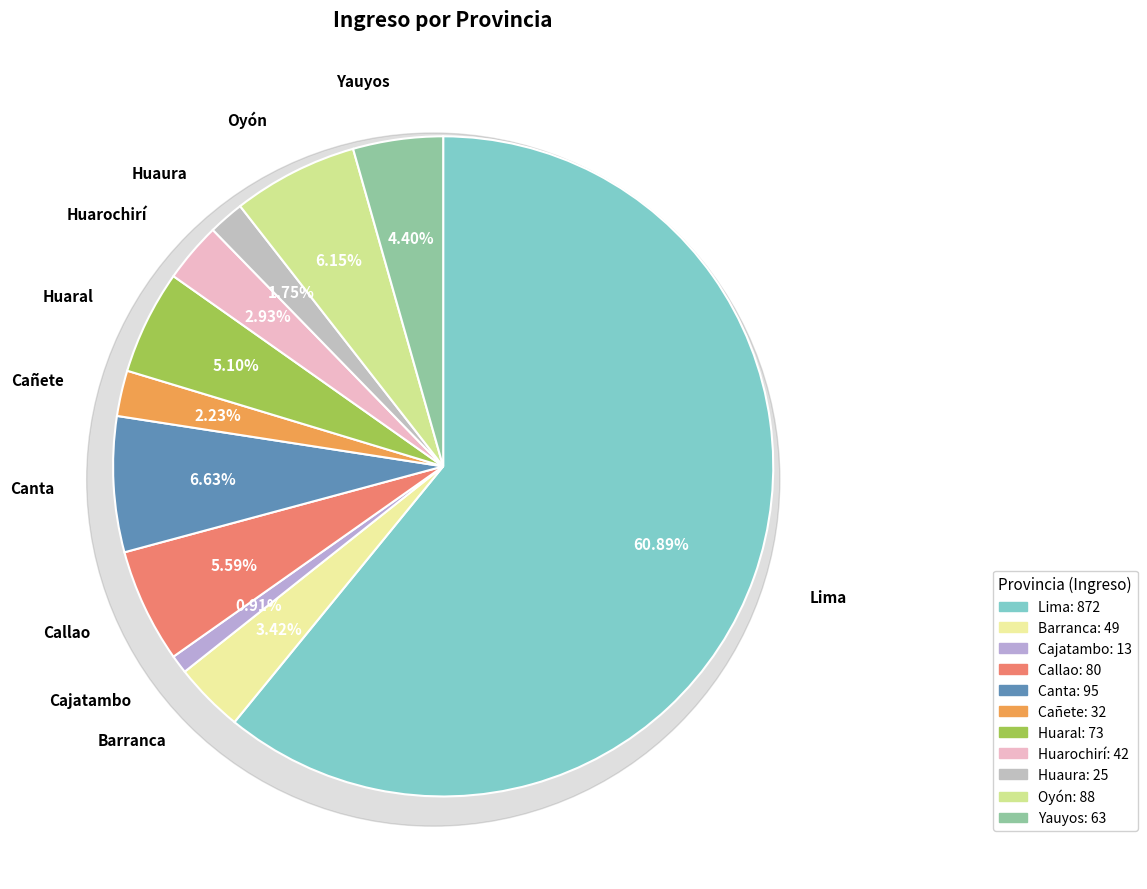

Is there any slice that represents more than half of the pie?

Yes